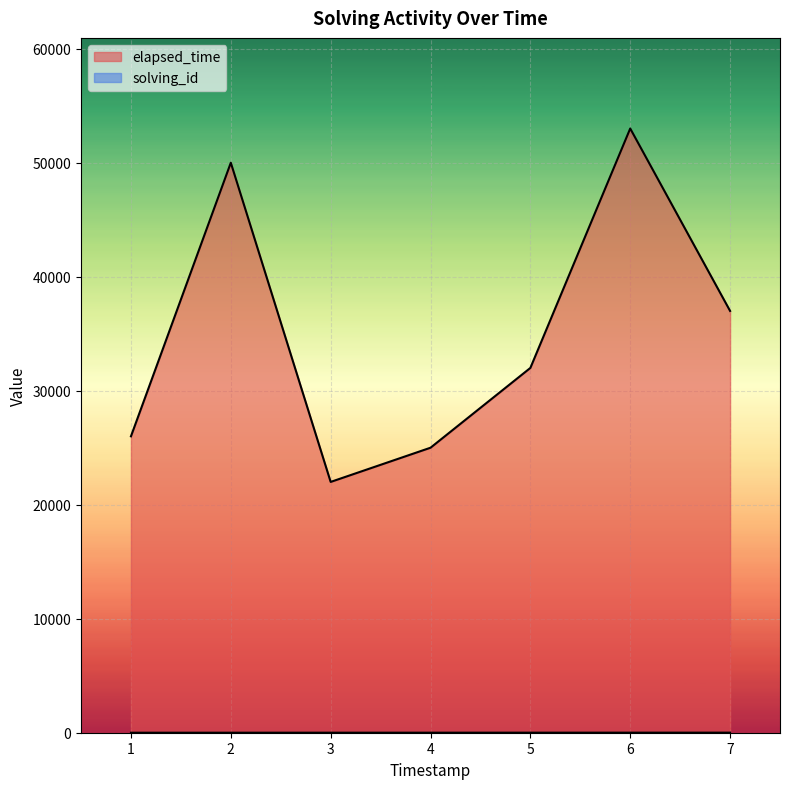

What is the sum of all elapsed_time values?

245000